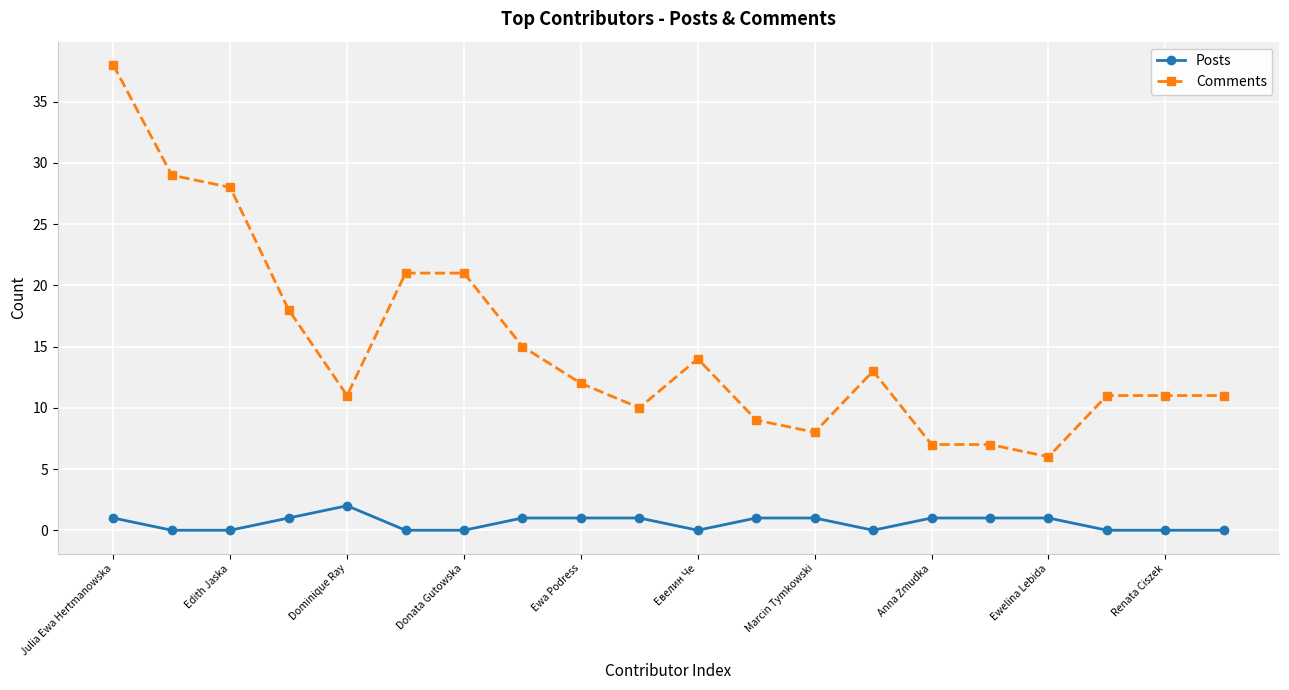

Count the Posts values in the range 0 to 1.

19